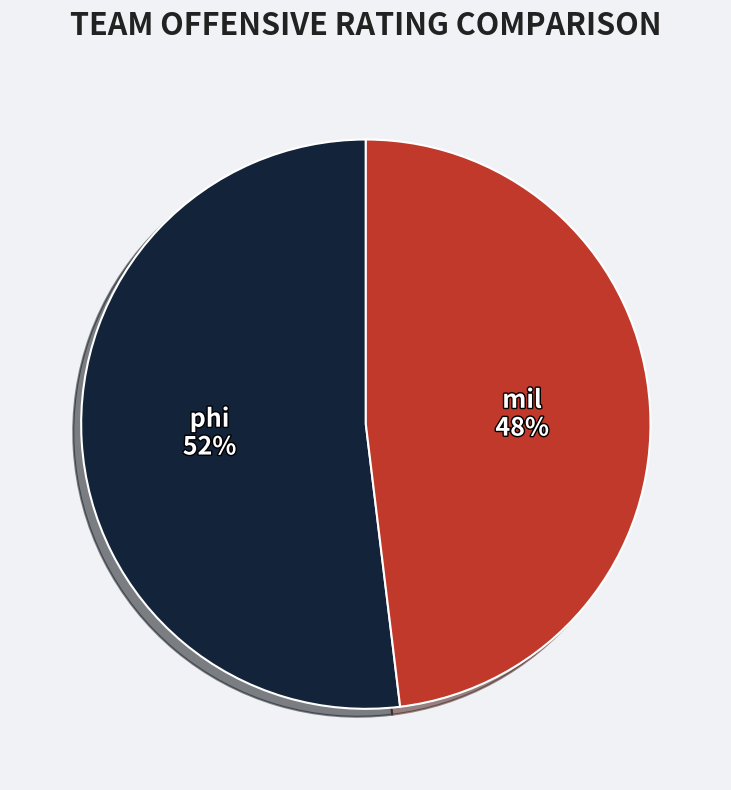

Do mil and phi together represent more than half of the pie?

Yes